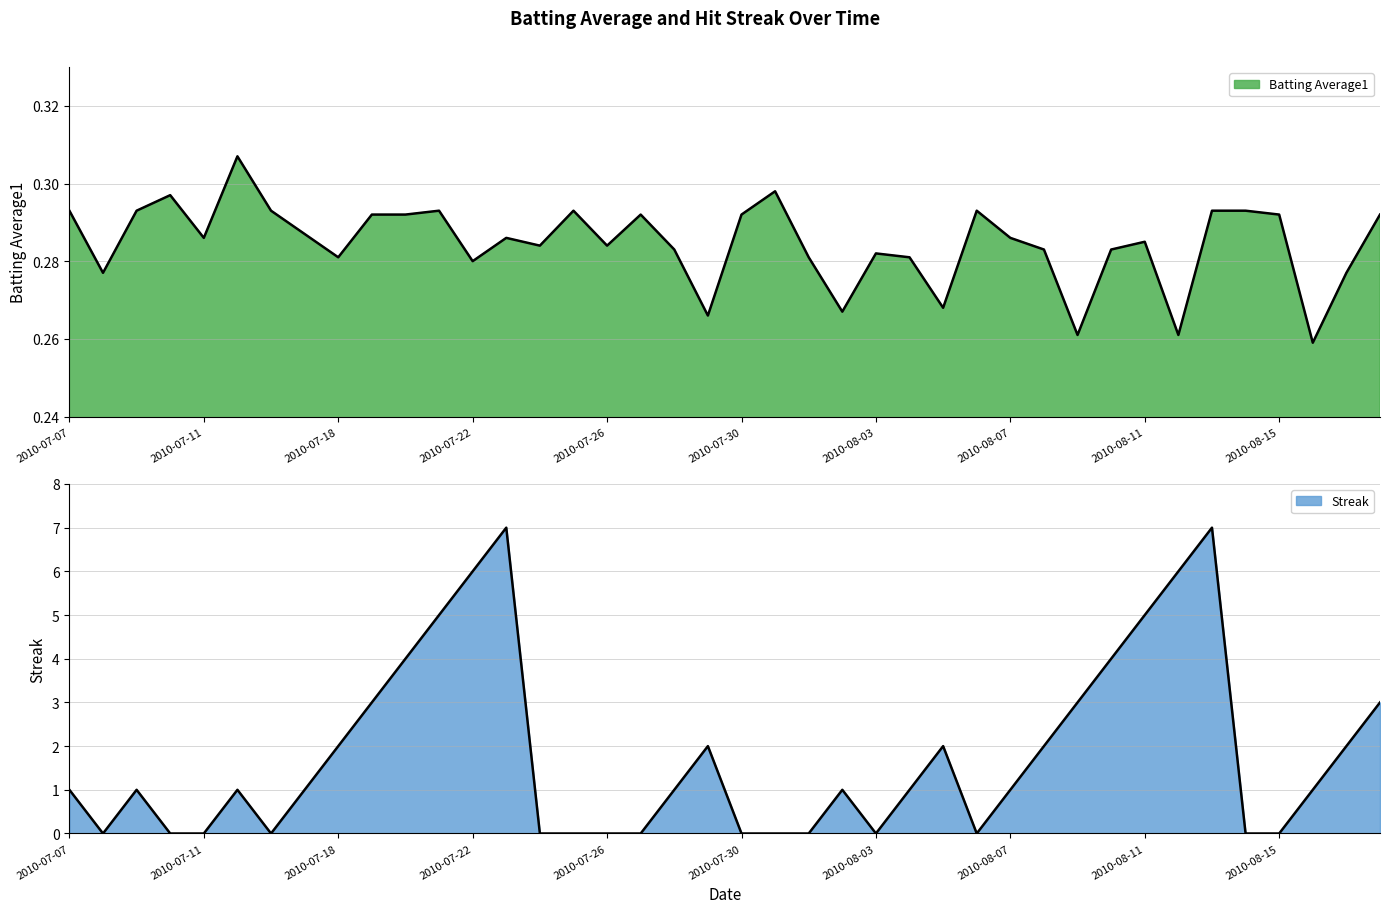

What is the average value of the Batting Average1 series?

0.3